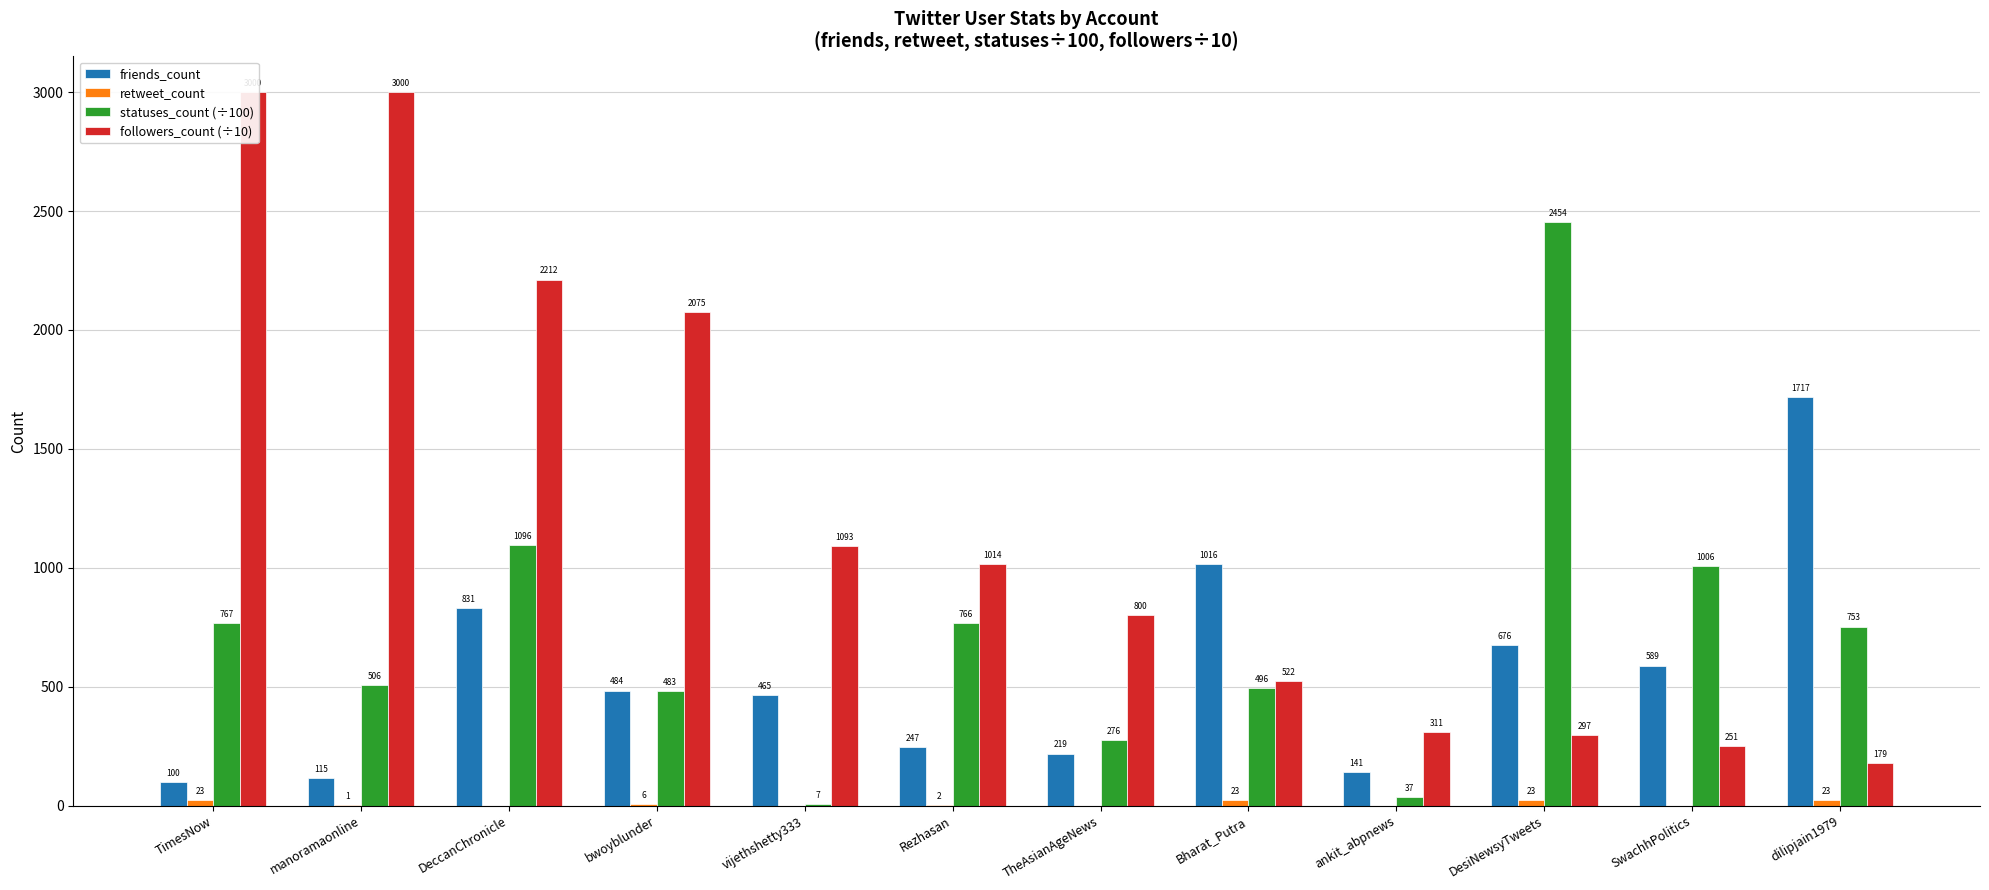

What is the sum of the retweet_count values at ankit_abpnews and Rezhasan?

2